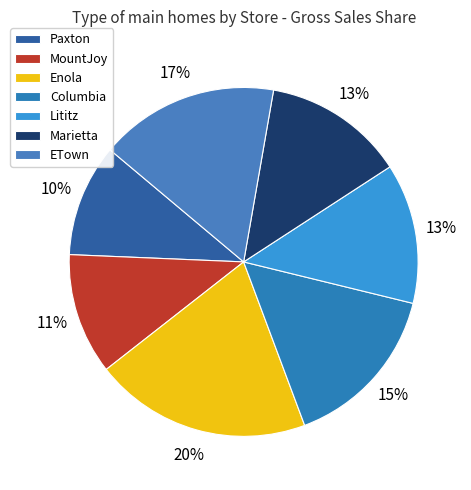

Which category has the smallest portion of the pie?

Paxton